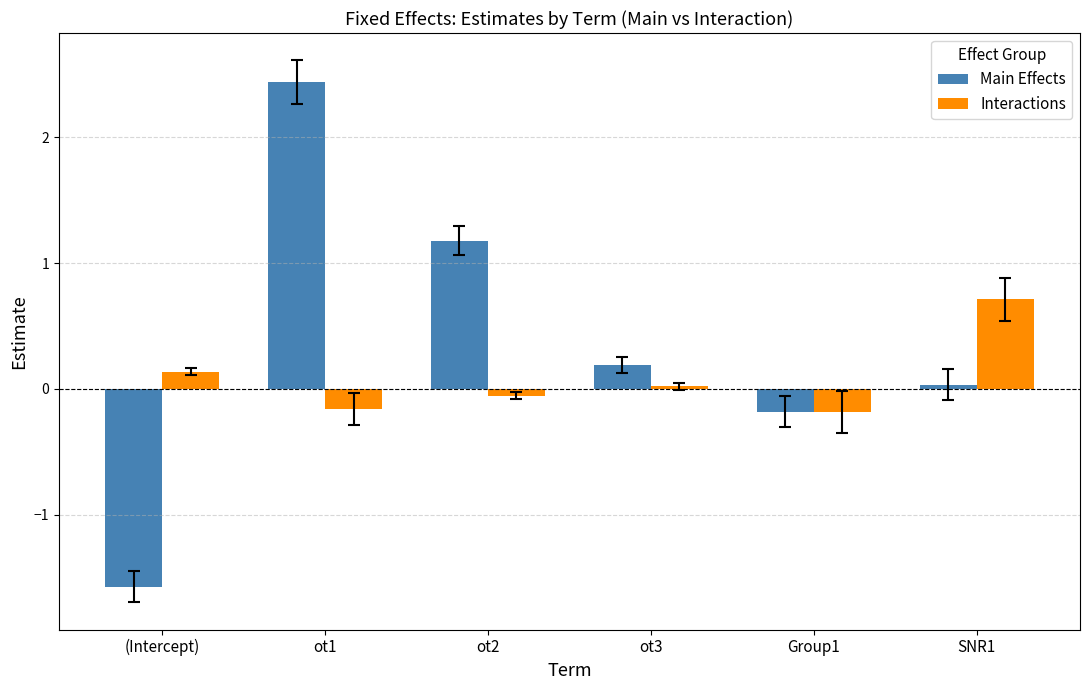

Does the chart contain any negative values?

Yes